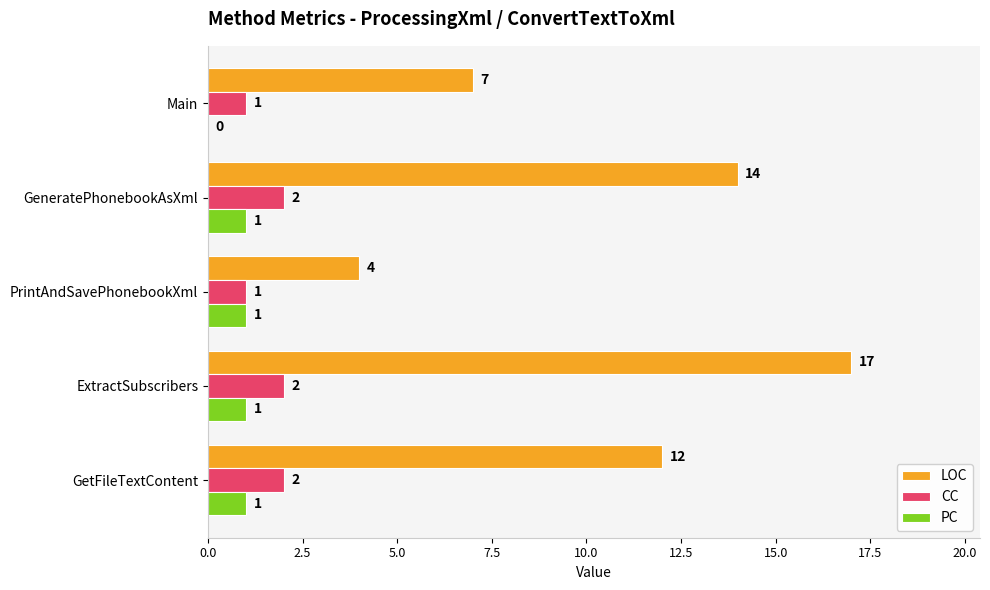

Where is LOC nearest to the value 10?

GetFileTextContent